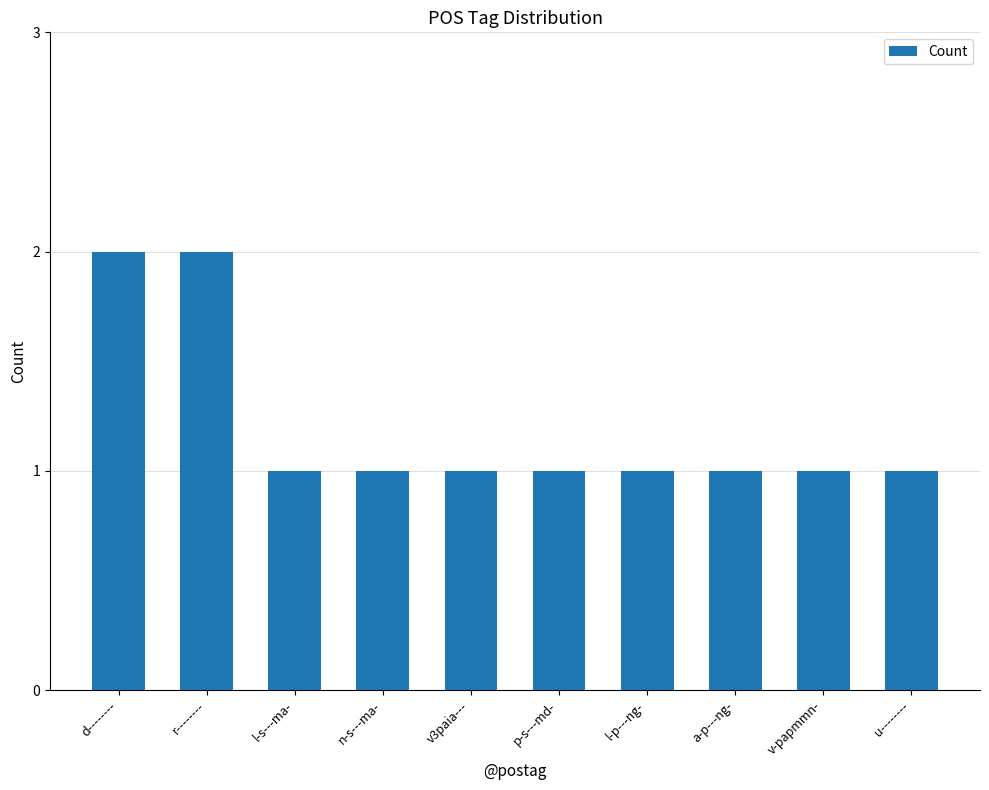

What is the label of the 8th bar from the right?

l-s---ma-